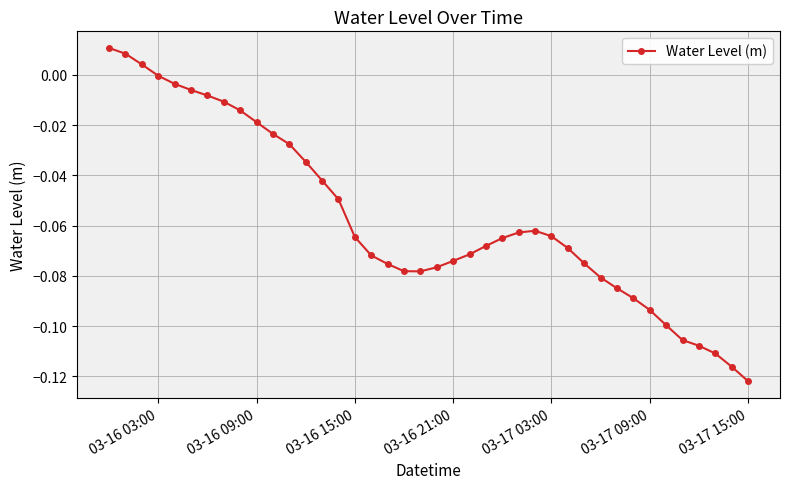

What is the sum of all values?

-2.3